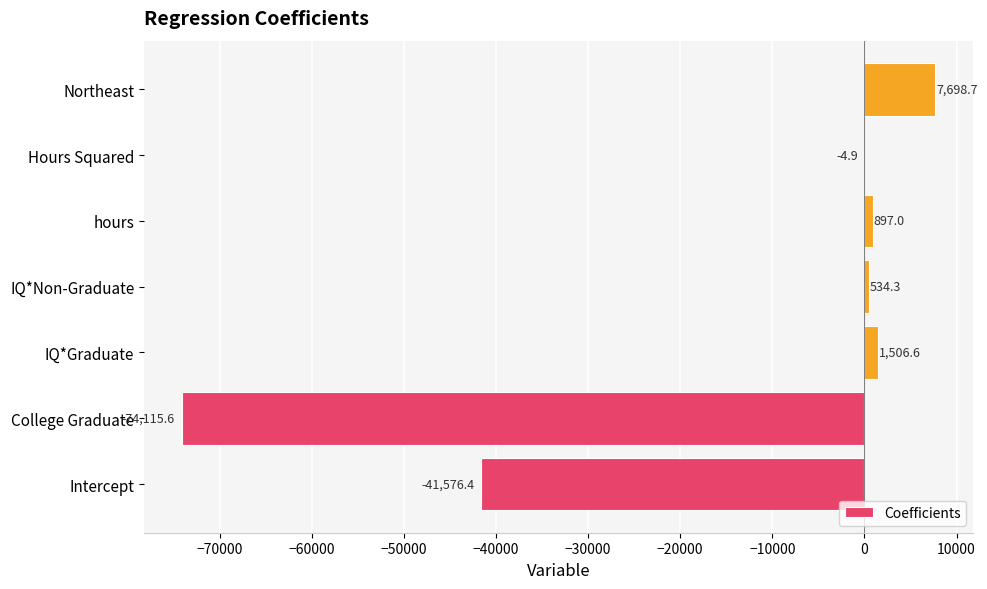

Is it true that the value at College Graduate is -29619.1?

False